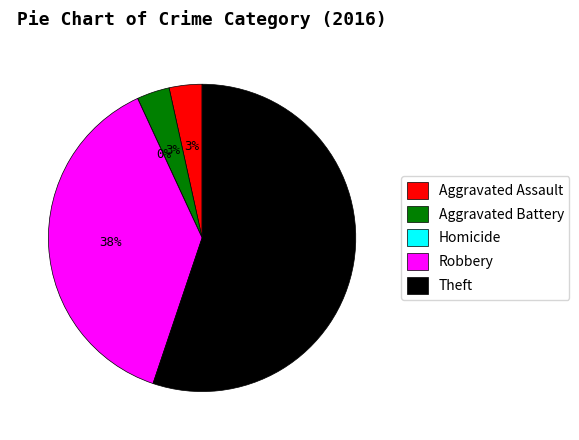

How many slices are in this pie chart?

5